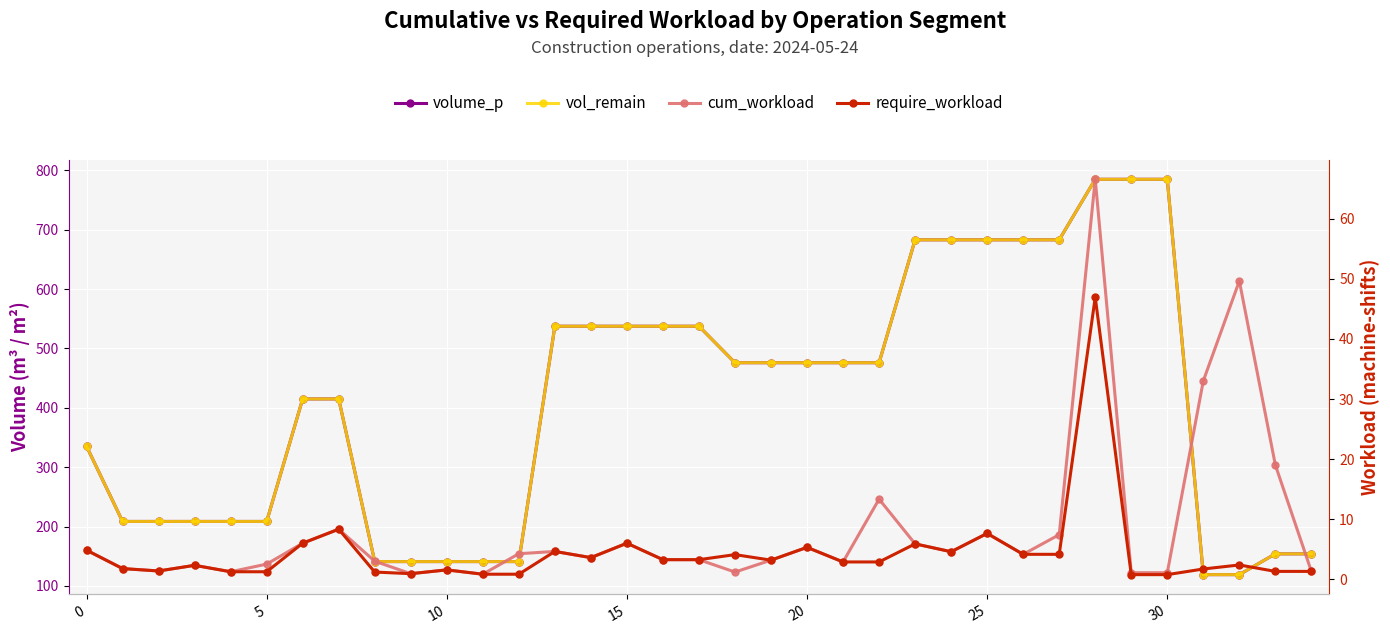

True or false: require_workload has more than 1 points higher than both neighbors.

True